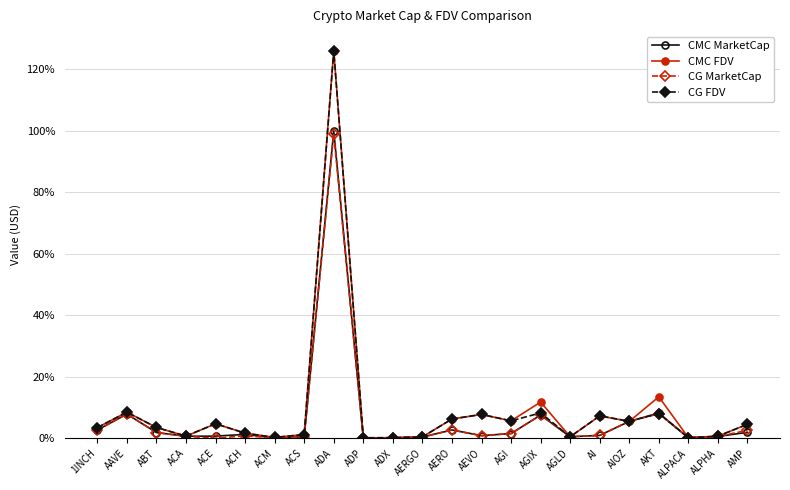

What is the sum of all CMC MarketCap values?

146.7